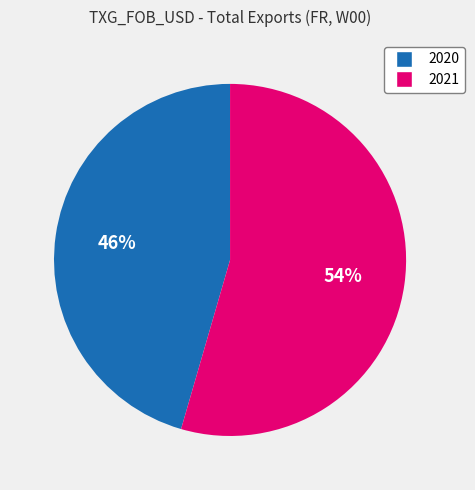

What percentage is the 2020 slice, to the nearest percent?

46%